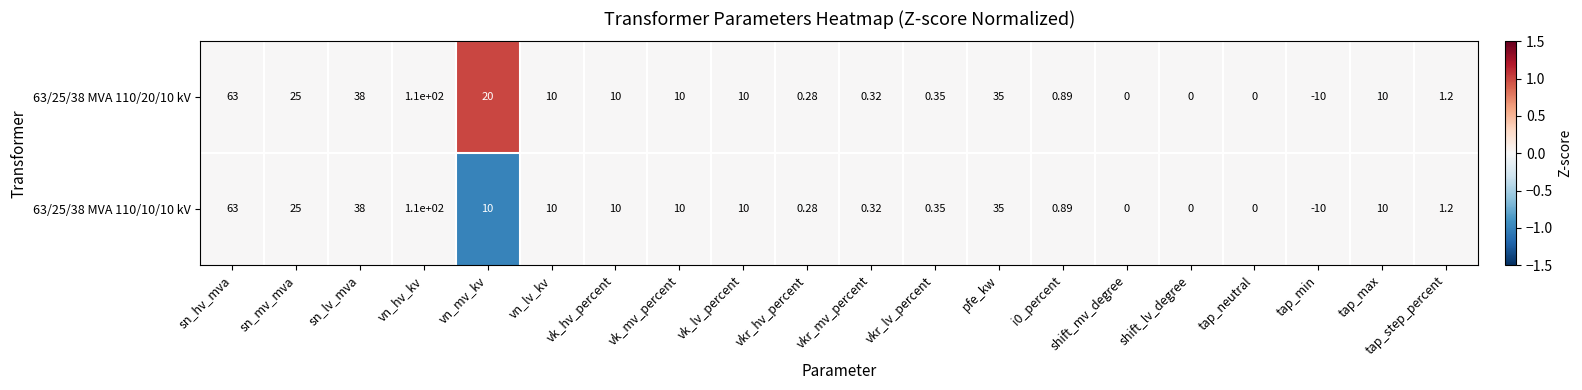

Is the value of 63/25/38 MVA 110/10/10 kV at vkr_hv_percent greater than the value of 63/25/38 MVA 110/20/10 kV at vkr_mv_percent?

No